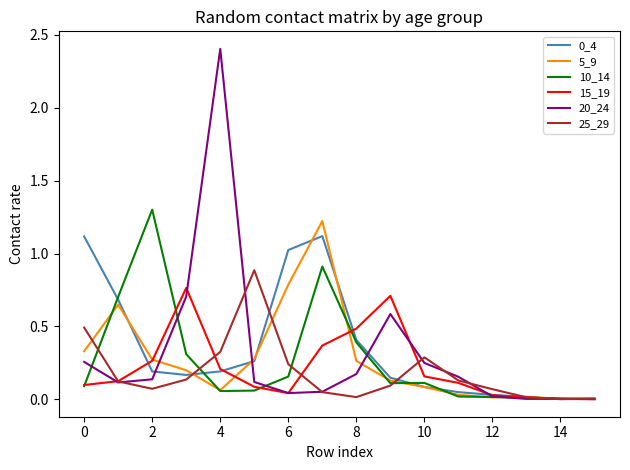

What is the maximum value shown in the chart?

2.4